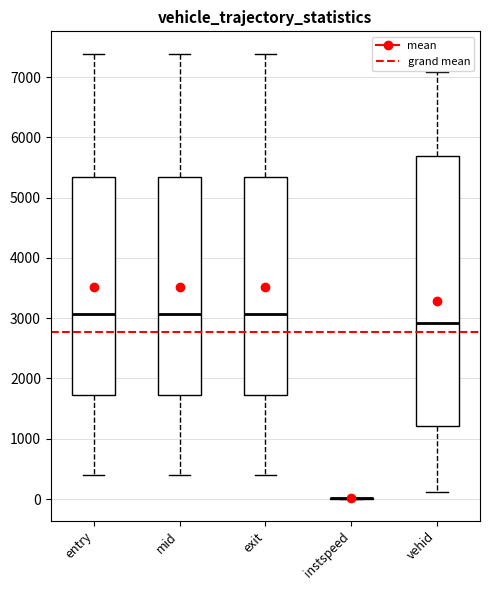

Which box is the tallest, from its lower edge to its upper edge?

vehid